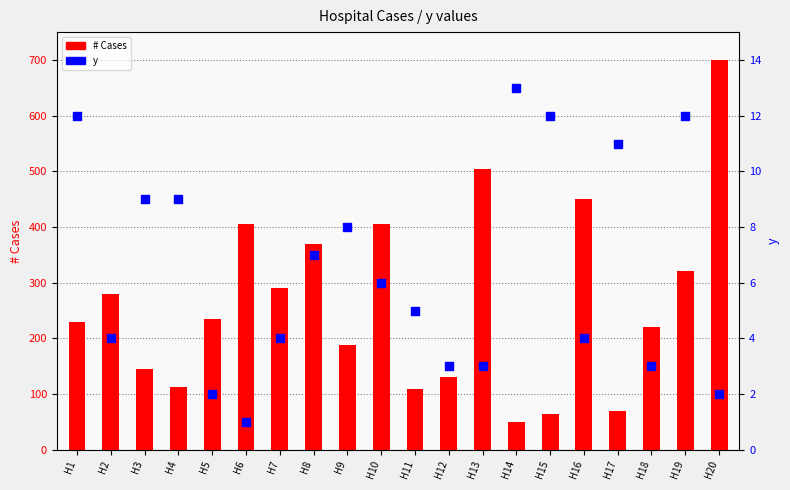

At which category is the sum across all series the highest?

H20